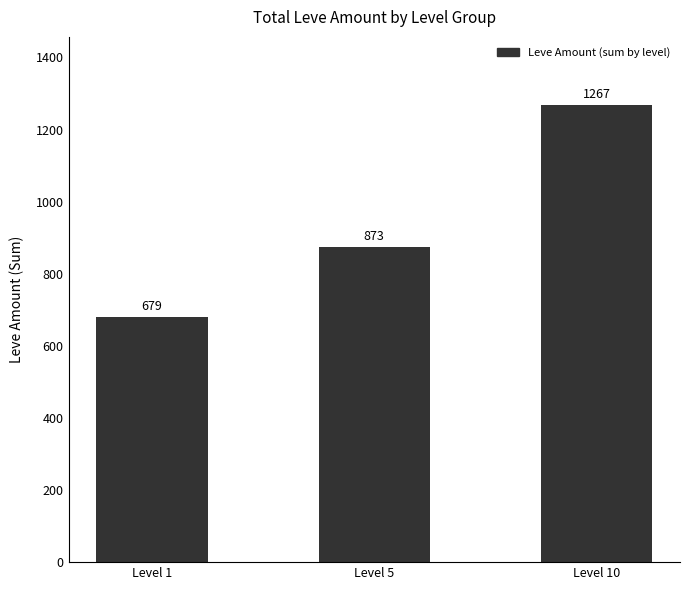

What is the ratio of the value at Level 1 to the value at Level 5?

0.8